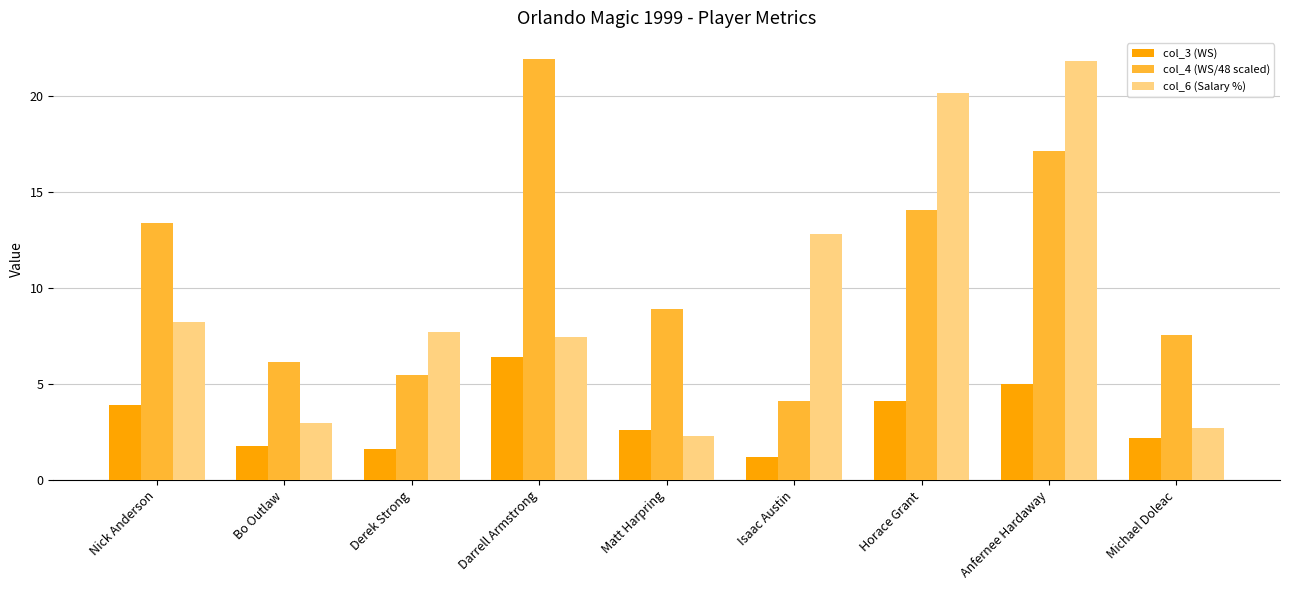

How many groups of bars are there?

9